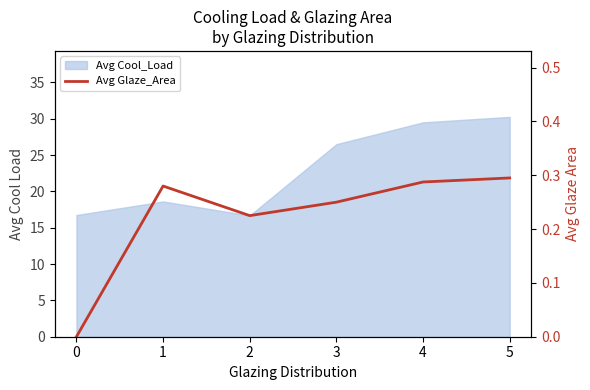

List the labels in order of value, largest first.

5, 4, 1, 3, 2, 0